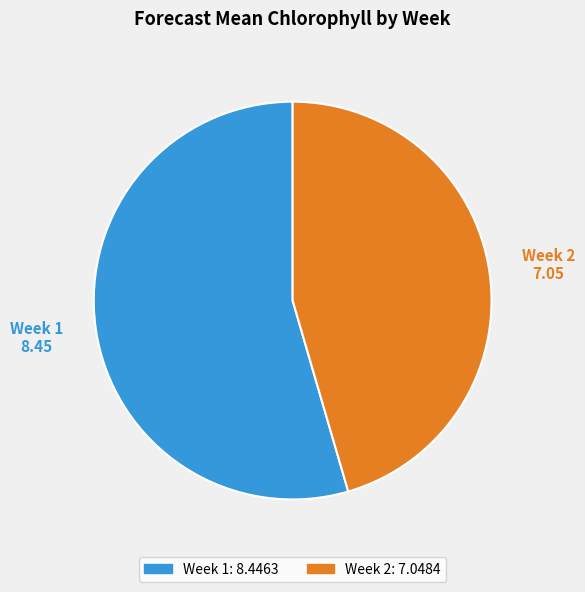

Which has a higher value, Week 2 or Week 1?

Week 1